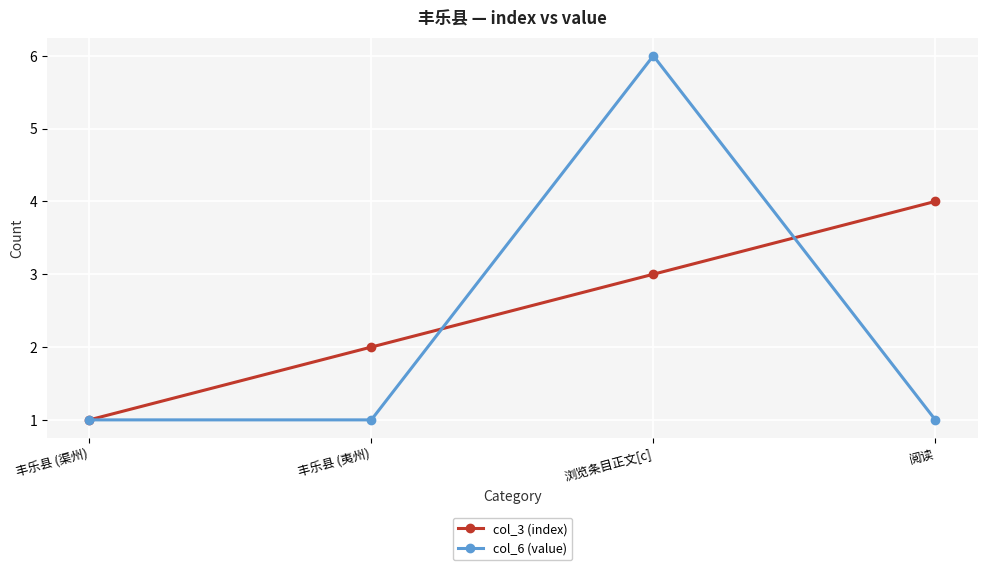

The col_3 (index) series shows 0 at 丰乐县 (夷州). True or false?

False